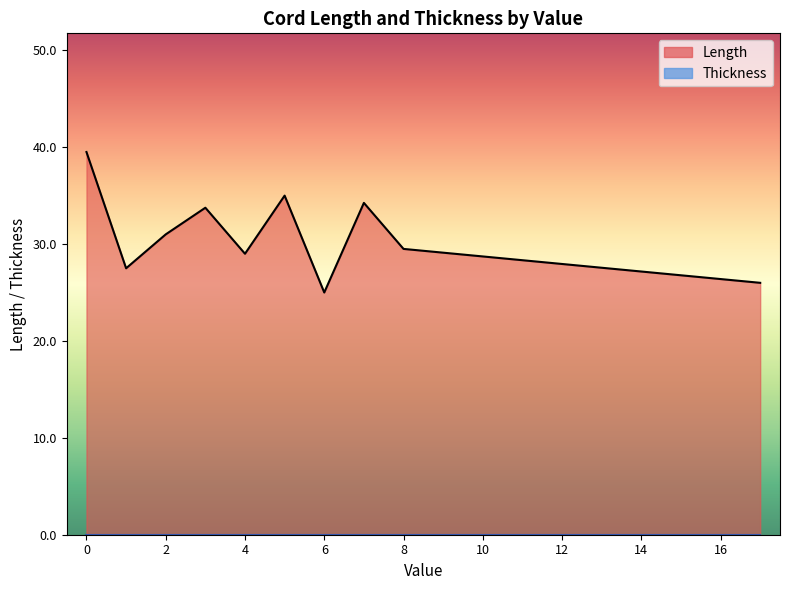

True or false: Thickness and Length intersect in this chart.

False